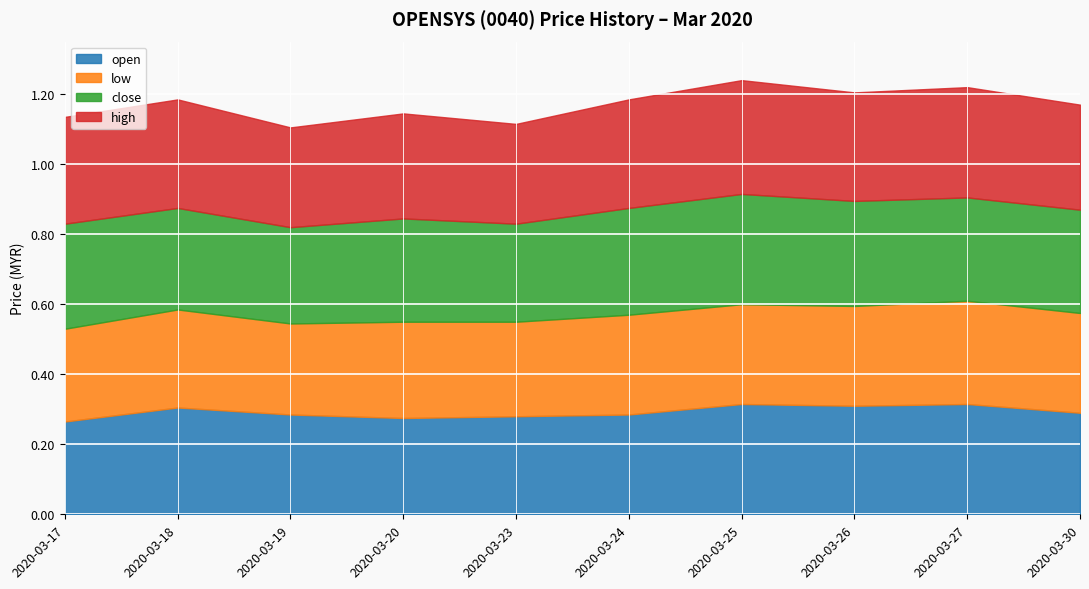

What is the minimum value for high?

0.3